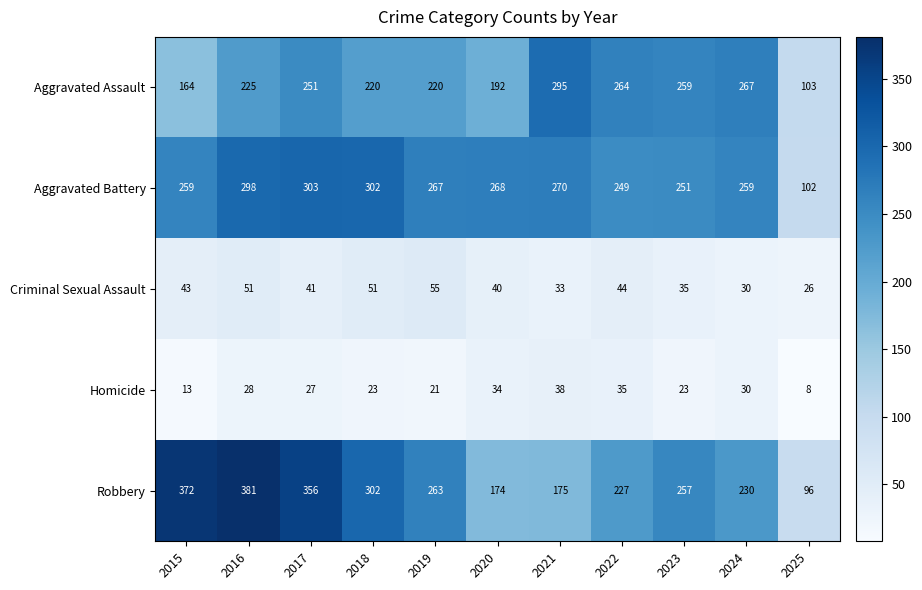

Read the Robbery value at 2018.

302